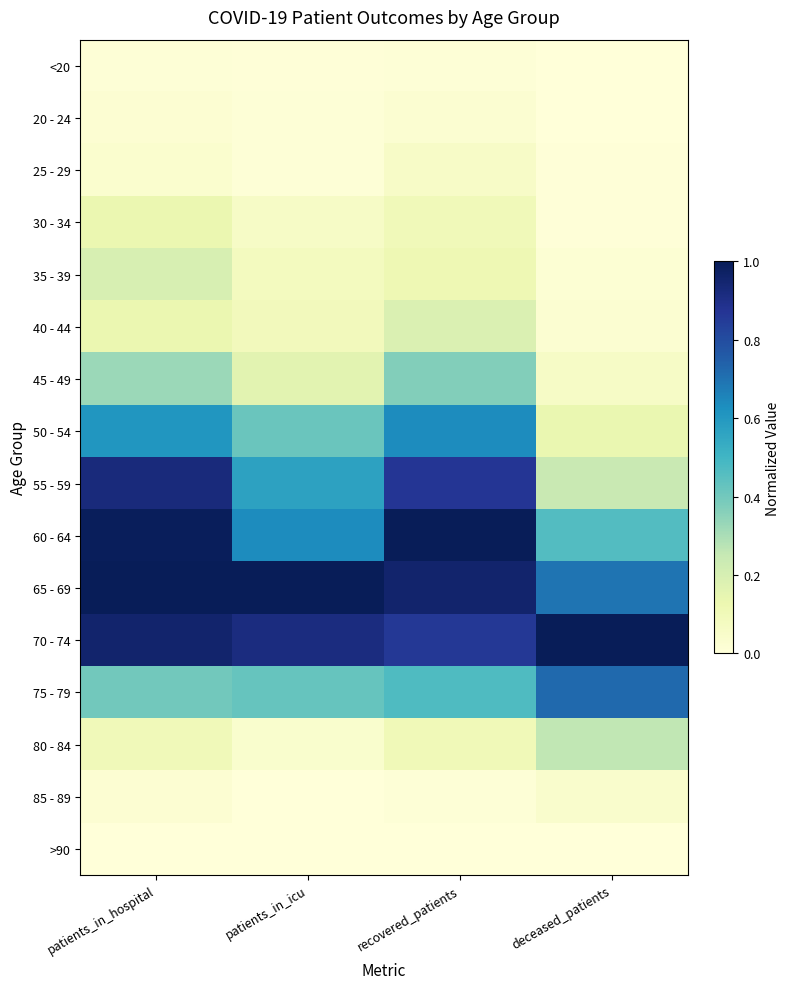

Which series has the largest range (max minus min)?

55 - 59